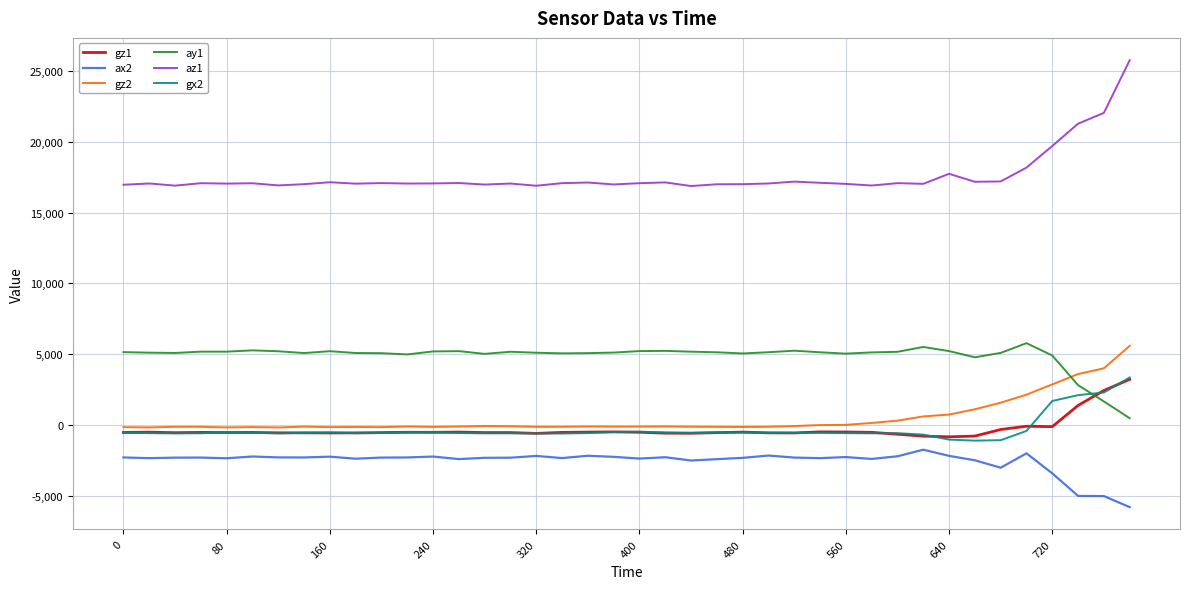

Which series has the largest total across all categories?

az1